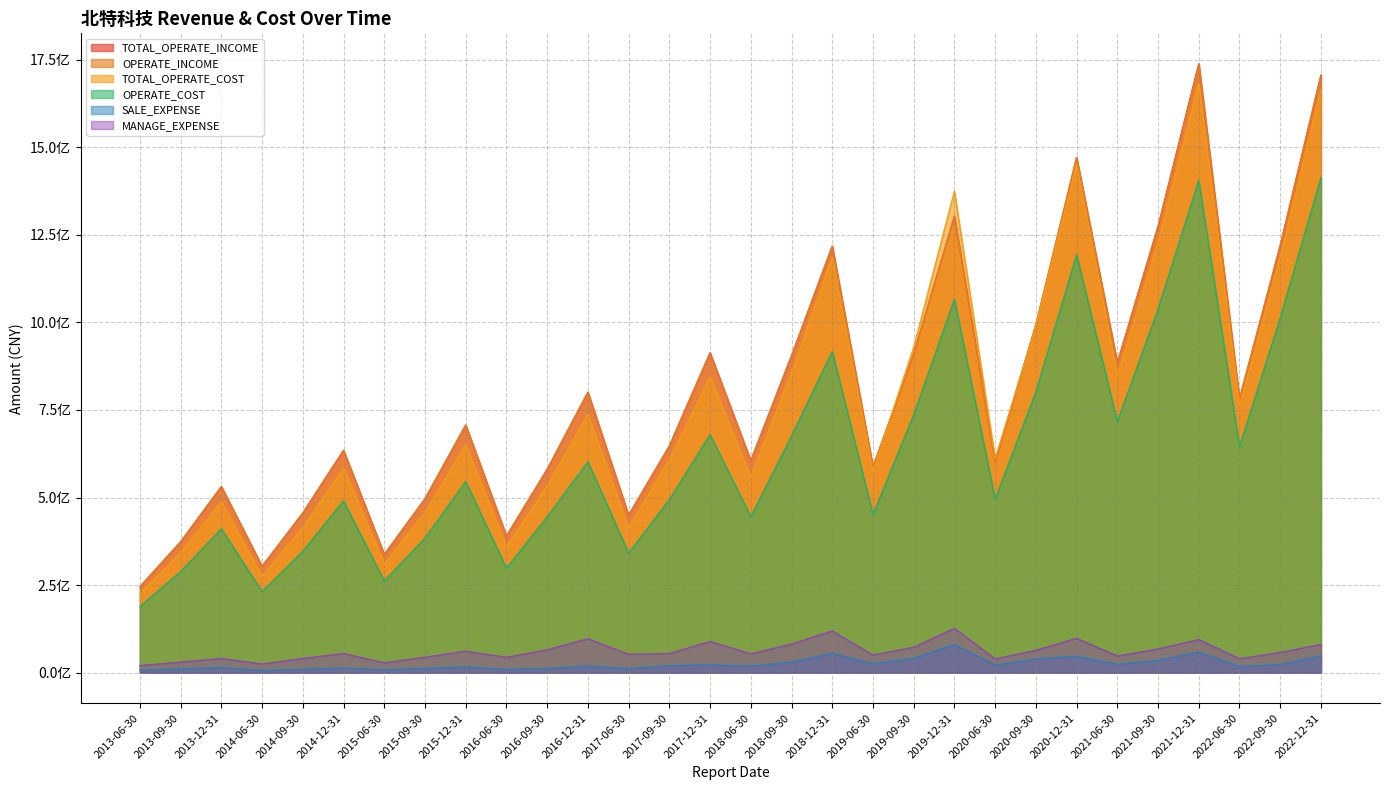

Which series has the widest spread of values?

TOTAL_OPERATE_INCOME